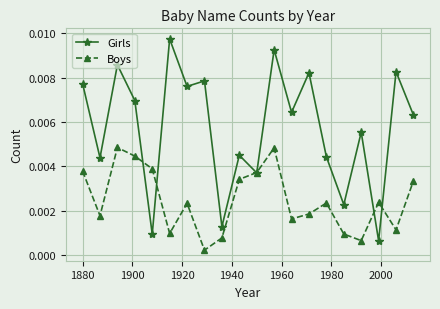

After their last crossing, which series has the higher values: Girls or Boys?

Girls